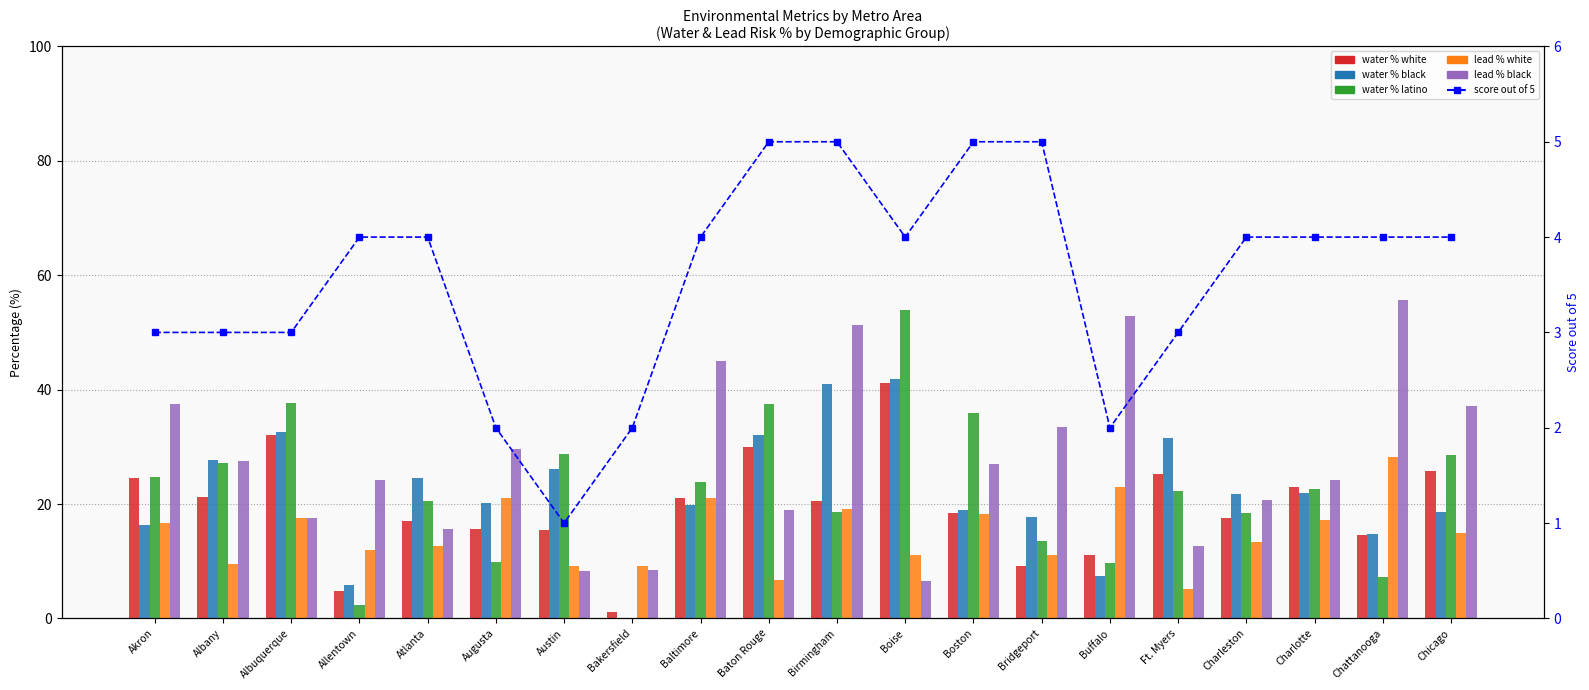

At which label is lead % black closest to 31?

Augusta